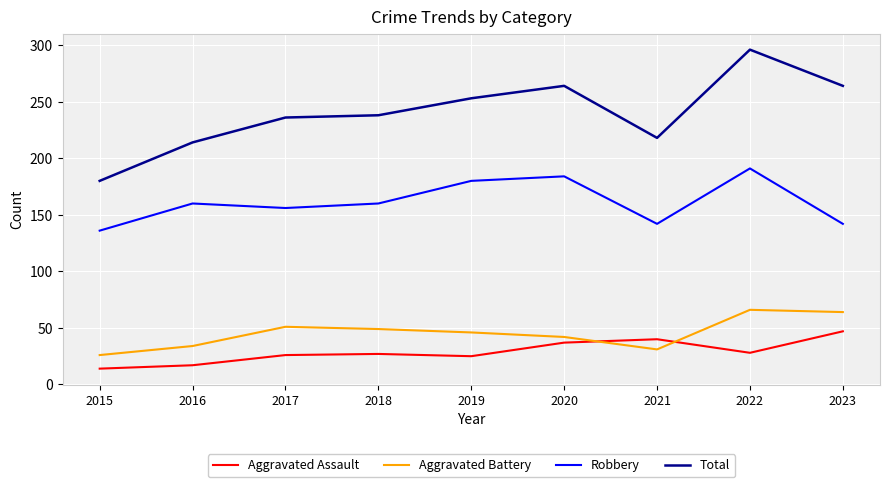

How many lines are shown in the chart?

4